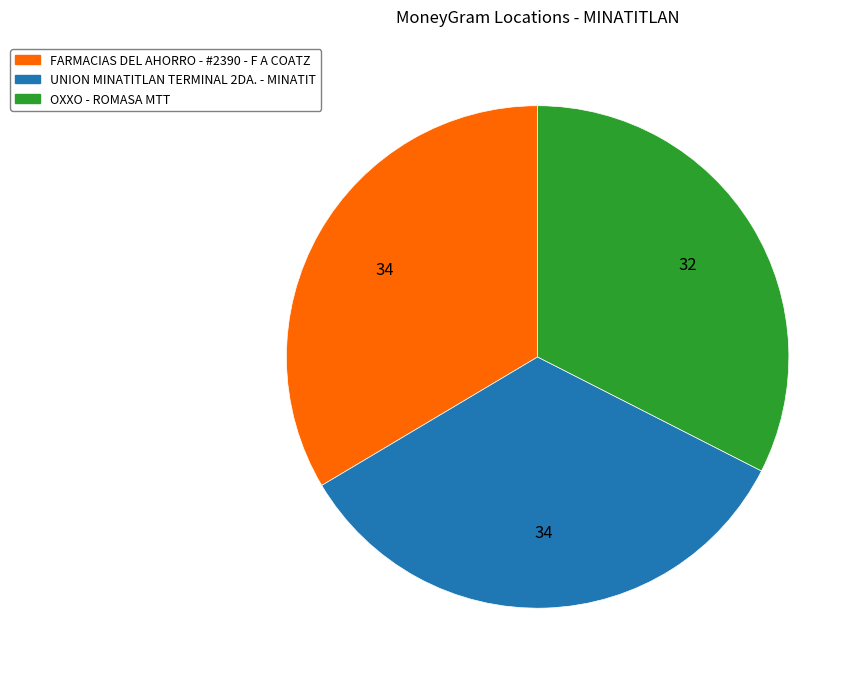

Is OXXO - ROMASA MTT the majority of the pie?

No